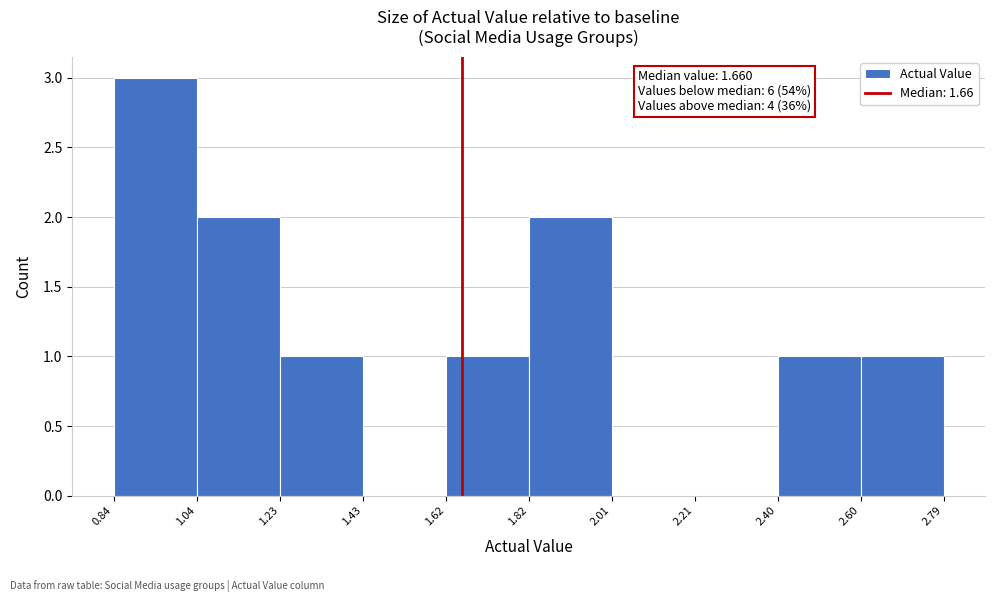

Which range on the x-axis has the tallest bar?

0.84 to 1.04